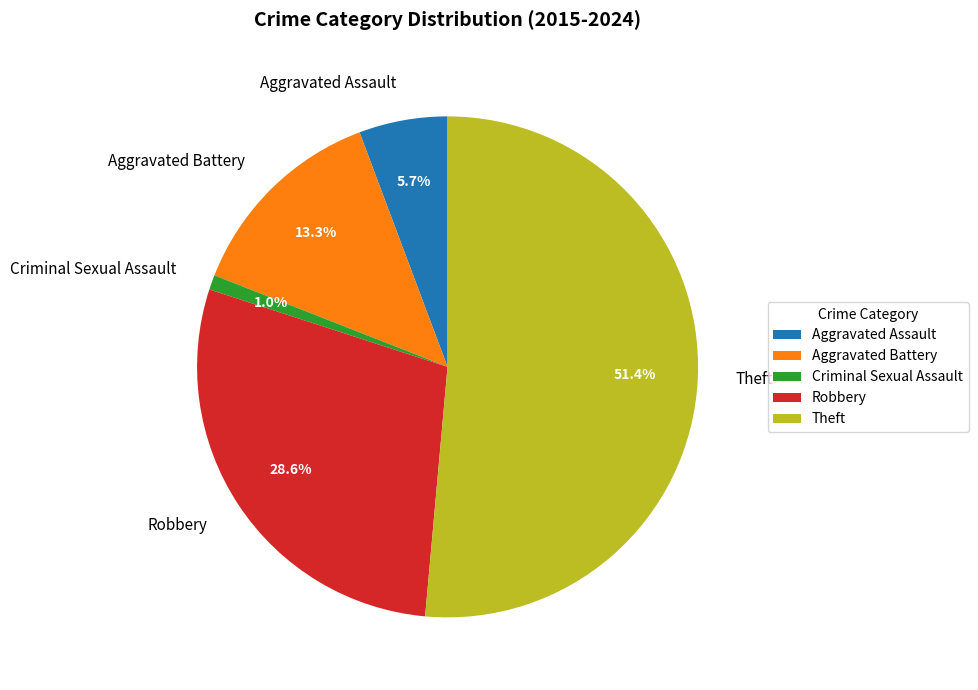

To the nearest percent, what is the difference between the Aggravated Assault and Theft slice percentages?

46%